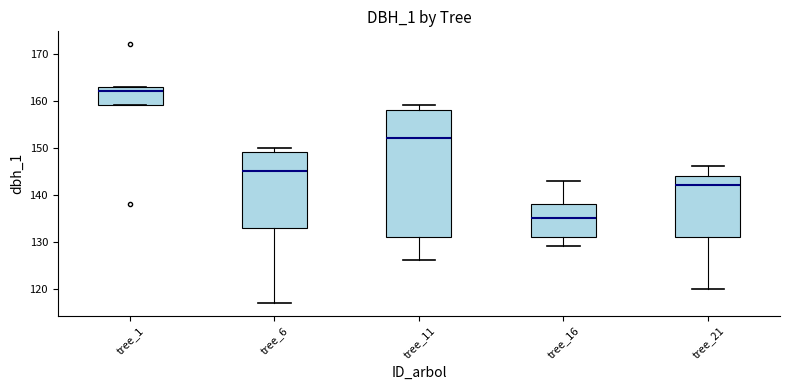

Reading left to right, transcribe this box plot: for each box, give where its median line is, the range the box spans, and where its two whiskers end, as read against the y-axis. The values are not printed on the chart, so give them approximately, as read against the axis.

tree_1: median 162, box 159 to 163, whiskers 159 to 163
tree_6: median 145, box 133 to 149, whiskers 117 to 150
tree_11: median 152, box 131 to 158, whiskers 126 to 159
tree_16: median 135, box 131 to 138, whiskers 129 to 143
tree_21: median 142, box 131 to 144, whiskers 120 to 146